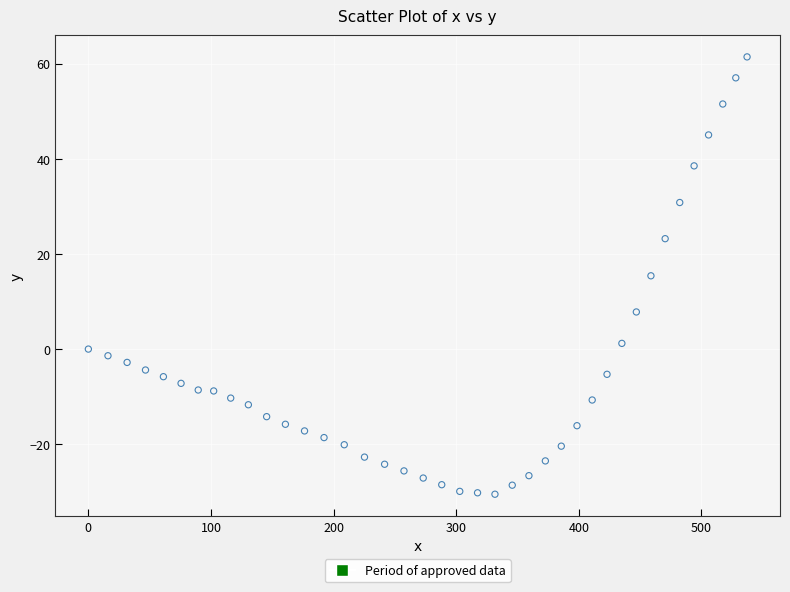

What is the range of X values (max minus min)?

537.2